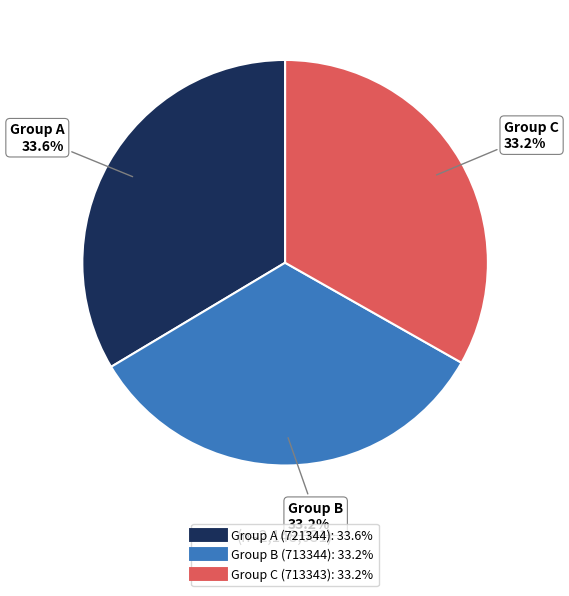

How many segments does this pie chart have?

3